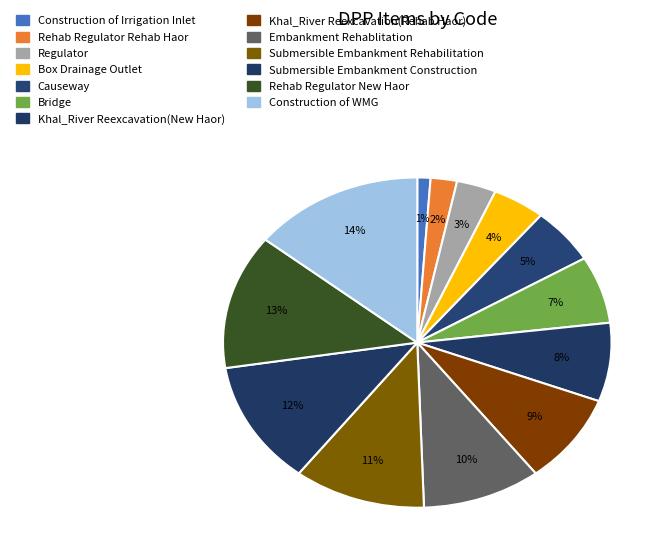

Is there a majority slice in this chart?

No